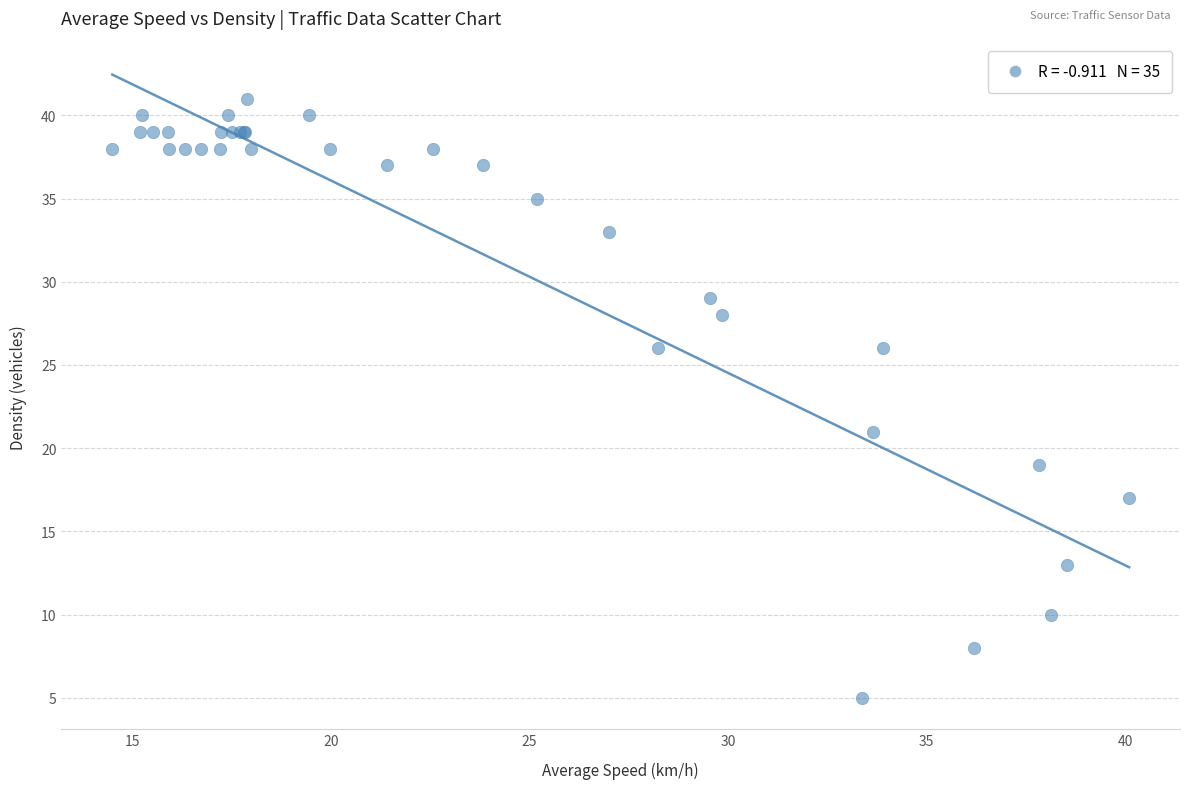

What Y value in the scatter plot is closest to 23?

21